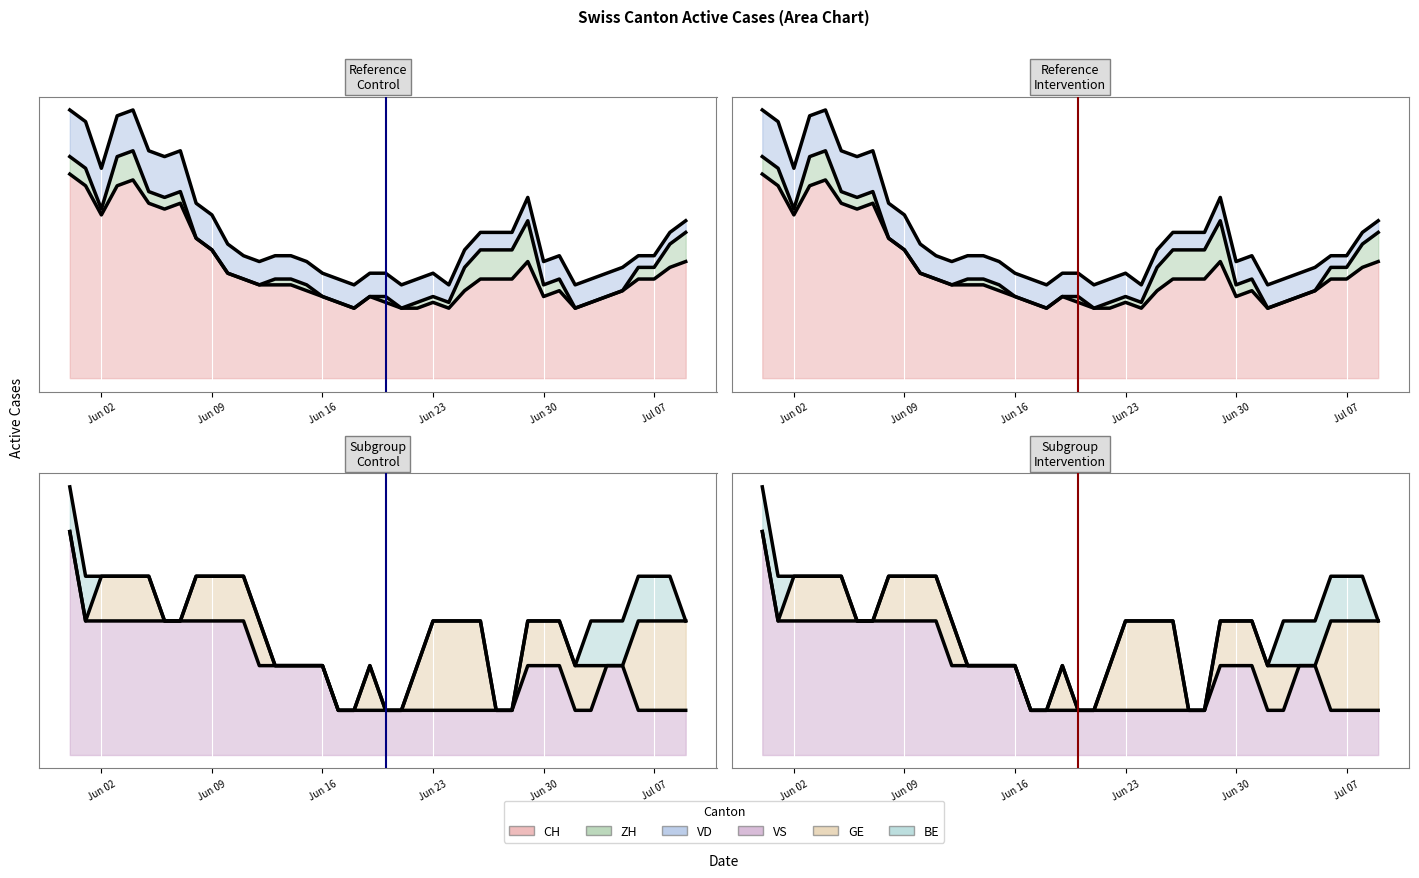

Reading left to right, extract all data points from this chart.

CH: 35	33	28	33	34	30	29	30	24	22	18	17	16	16	16	15	14	13	12	14	13	12	12	13	12	15	17	17	17	20	14	15	12	13	14	15	17	17	19	20
ZH: 3	3	1	5	5	2	2	2	0	0	0	0	0	1	1	1	0	0	0	0	1	0	1	1	1	4	5	5	5	7	2	2	0	0	0	0	2	2	4	5
VD: 8	8	7	7	7	7	7	7	6	6	5	4	4	4	4	4	4	4	4	4	4	4	4	4	3	3	3	3	3	4	4	4	4	4	4	4	2	2	2	2
VS: 5	3	3	3	3	3	3	3	3	3	3	3	2	2	2	2	2	1	1	1	1	1	1	1	1	1	1	1	1	2	2	2	1	1	2	2	1	1	1	1
GE: 0	0	1	1	1	1	0	0	1	1	1	1	1	0	0	0	0	0	0	1	0	0	1	2	2	2	2	0	0	1	1	1	1	1	0	0	2	2	2	2
BE: 1	1	0	0	0	0	0	0	0	0	0	0	0	0	0	0	0	0	0	0	0	0	0	0	0	0	0	0	0	0	0	0	0	1	1	1	1	1	1	0